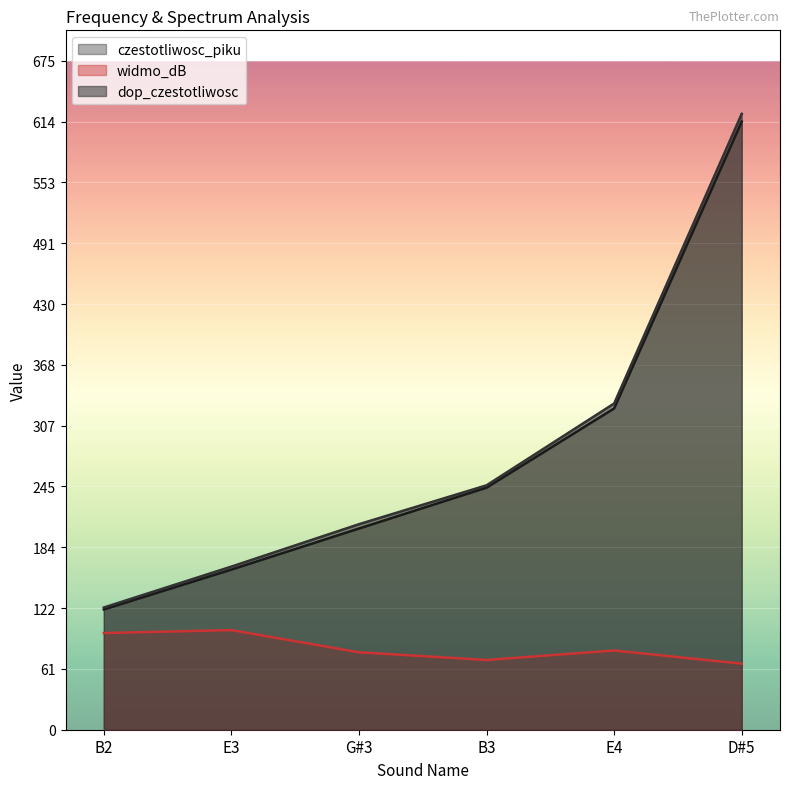

True or false: widmo_dB has a value of 27.4 at B2.

False